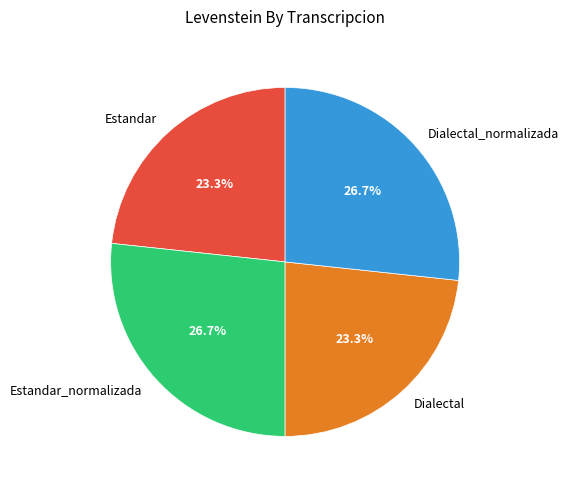

What portion of the pie excludes Dialectal?

76.7%